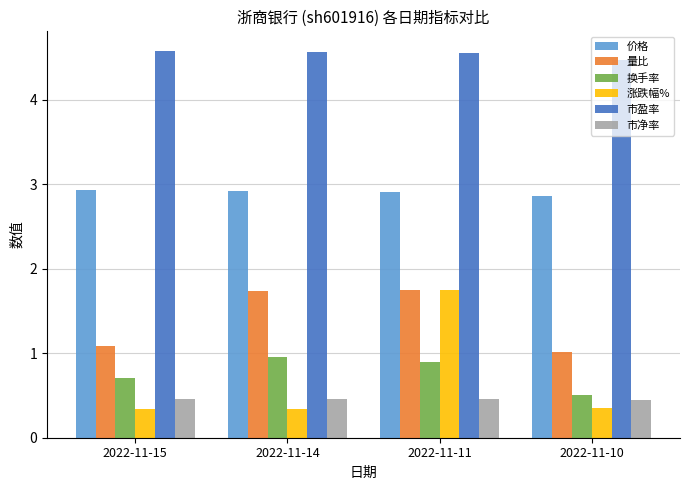

The 涨跌幅% series shows 0.3 at 2022-11-14. True or false?

True